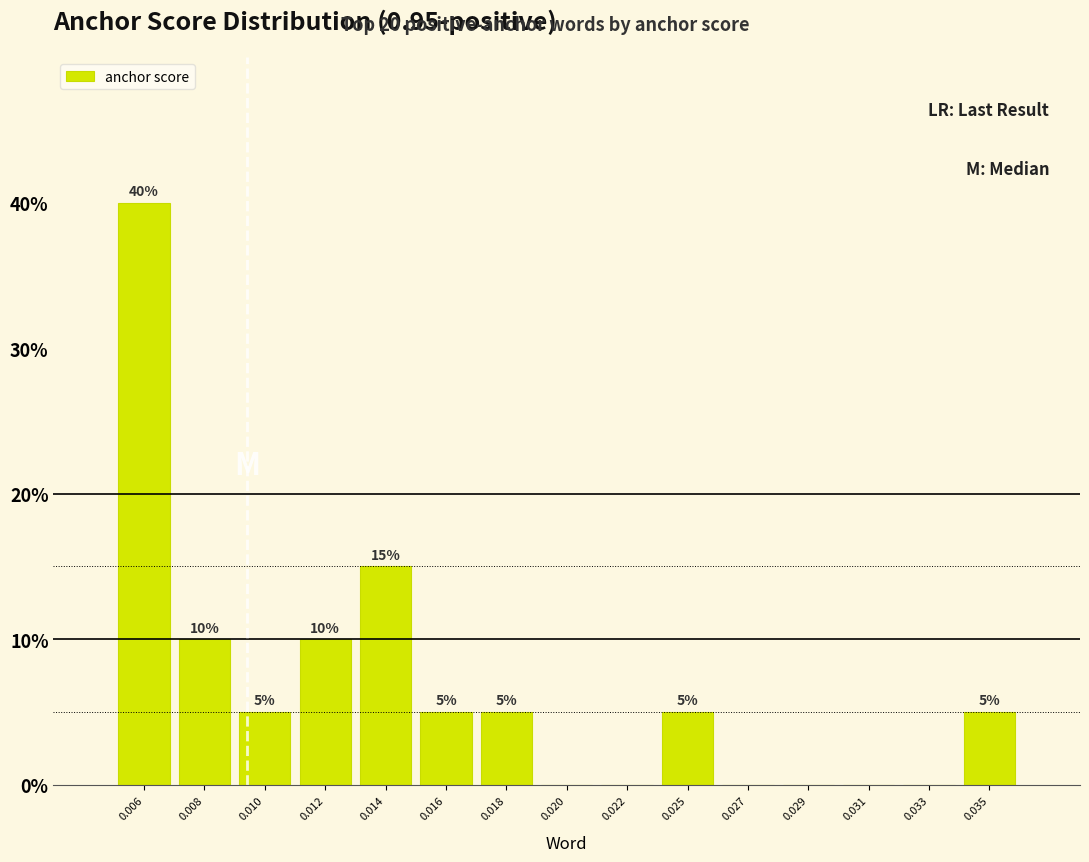

Reading left to right, what are all the values shown in this chart?

0.006=40	0.008=10	0.010=5	0.012=10	0.014=15	0.016=5	0.018=5	0.020=0	0.022=0	0.025=5	0.027=0	0.029=0	0.031=0	0.033=0	0.035=5